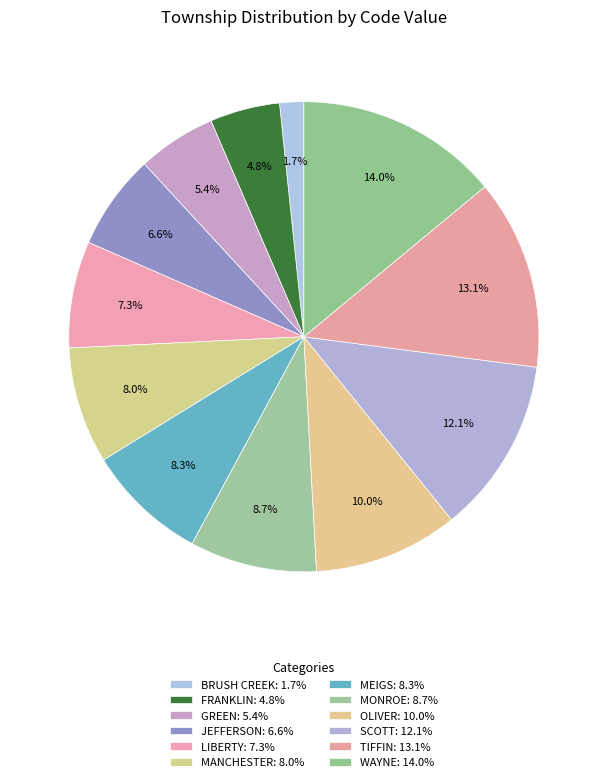

How many slices are in this pie chart?

12